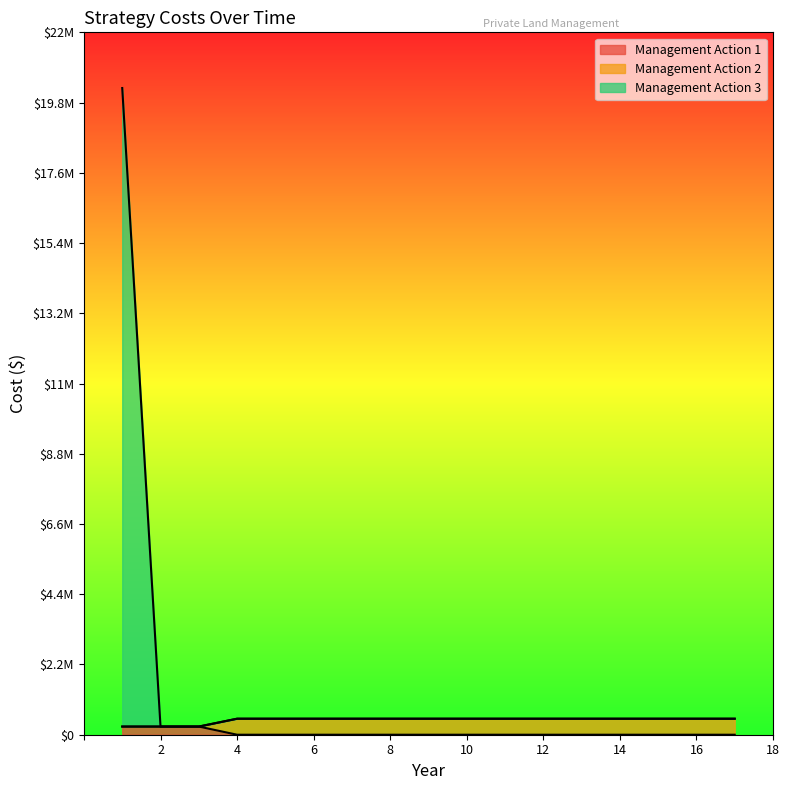

True or false: Management Action 1 has more than 0 interior local peaks.

False